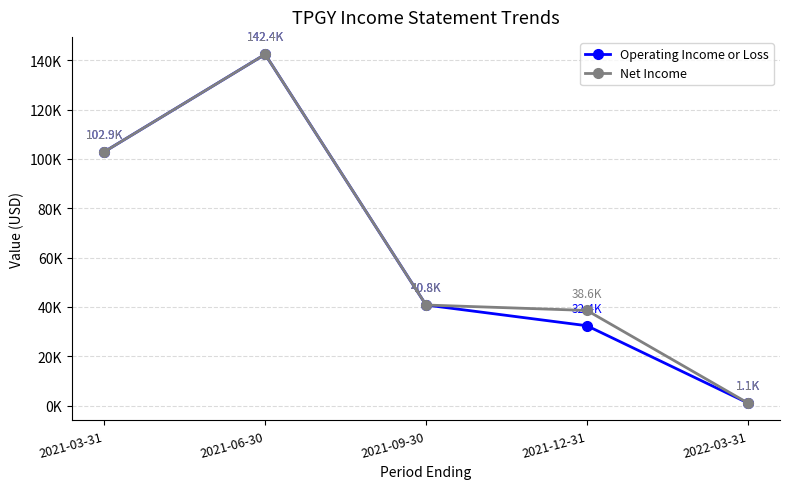

Does the chart have visible grid lines?

Yes